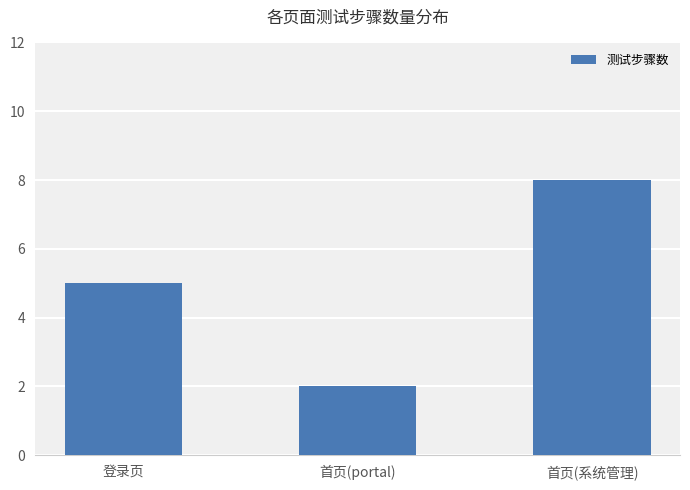

Rank the categories by value from lowest to highest.

首页(portal), 登录页, 首页(系统管理)